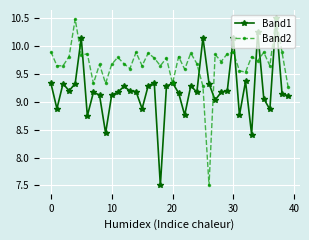

What is the sum of all Band2 values?

387.2